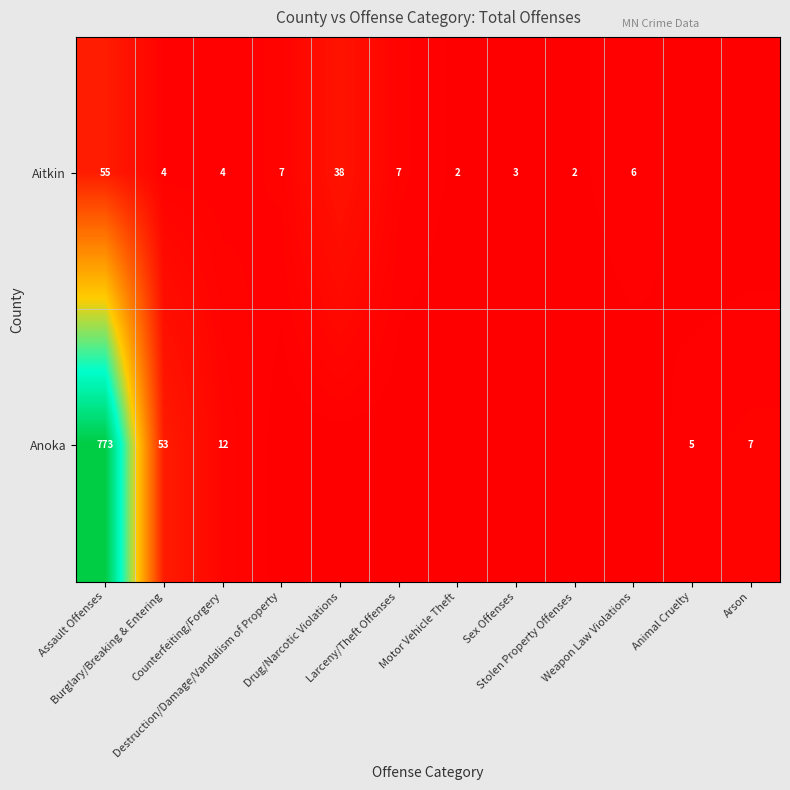

What is the difference between the highest and lowest values at Destruction/Damage/Vandalism of Property?

7